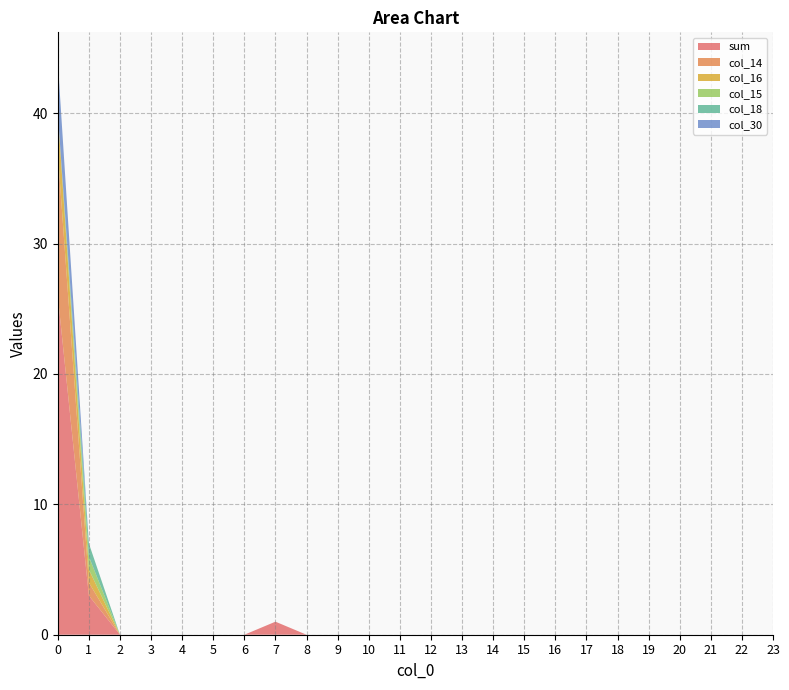

Reading left to right, list all the values displayed in this chart.

sum: 0=26	1=3	2=0	3=0	4=0	5=0	6=0	7=1	8=0	9=0	10=0	11=0	12=0	13=0	14=0	15=0	16=0	17=0	18=0	19=0	20=0	21=0	22=0	23=0
col_14: 0=11	1=1	2=0	3=0	4=0	5=0	6=0	7=0	8=0	9=0	10=0	11=0	12=0	13=0	14=0	15=0	16=0	17=0	18=0	19=0	20=0	21=0	22=0	23=0
col_16: 0=3	1=1	2=0	3=0	4=0	5=0	6=0	7=0	8=0	9=0	10=0	11=0	12=0	13=0	14=0	15=0	16=0	17=0	18=0	19=0	20=0	21=0	22=0	23=0
col_15: 0=0	1=1	2=0	3=0	4=0	5=0	6=0	7=0	8=0	9=0	10=0	11=0	12=0	13=0	14=0	15=0	16=0	17=0	18=0	19=0	20=0	21=0	22=0	23=0
col_18: 0=0	1=1	2=0	3=0	4=0	5=0	6=0	7=0	8=0	9=0	10=0	11=0	12=0	13=0	14=0	15=0	16=0	17=0	18=0	19=0	20=0	21=0	22=0	23=0
col_30: 0=4	1=0	2=0	3=0	4=0	5=0	6=0	7=0	8=0	9=0	10=0	11=0	12=0	13=0	14=0	15=0	16=0	17=0	18=0	19=0	20=0	21=0	22=0	23=0